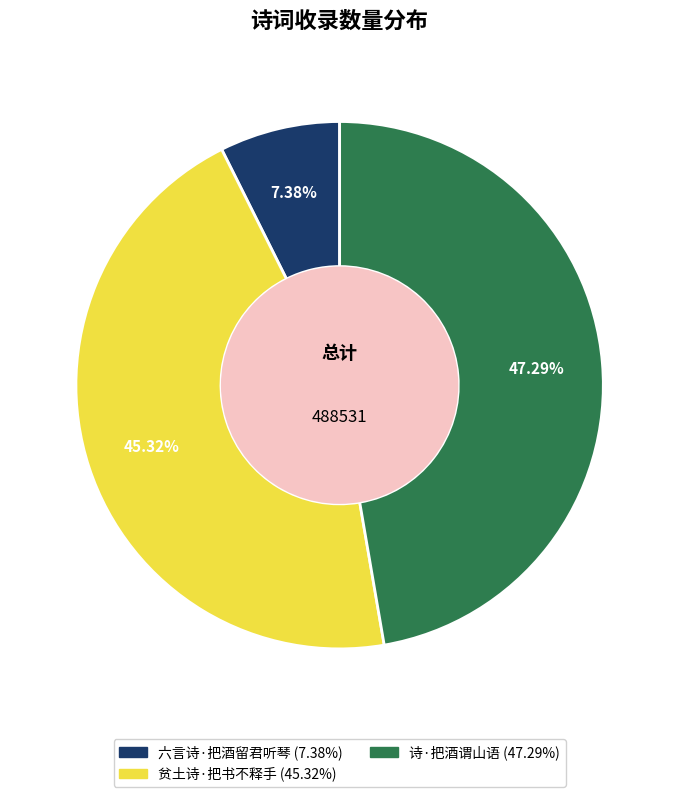

Rank the categories by value from lowest to highest.

六言诗·把酒留君听琴, 贫土诗·把书不释手, 诗·把酒谓山语